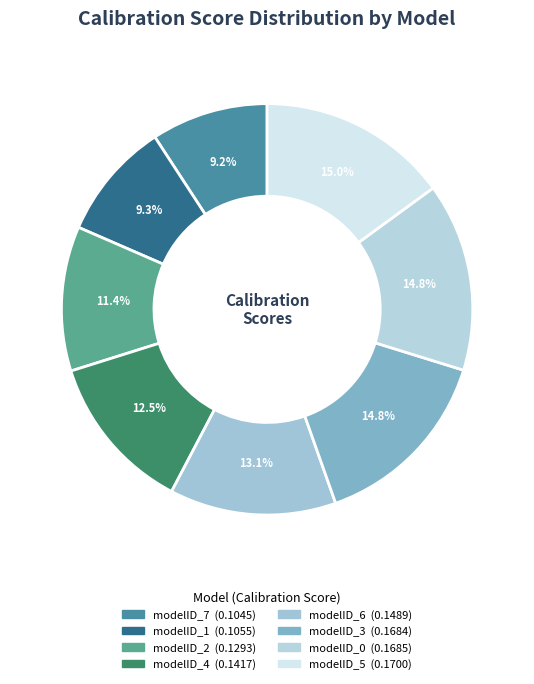

Is it true that modelID_1 is 9% of the pie?

True